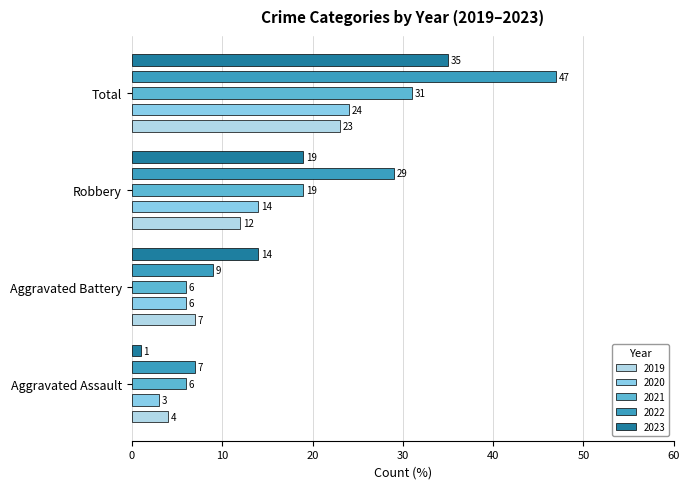

How many bars are there in each group?

5